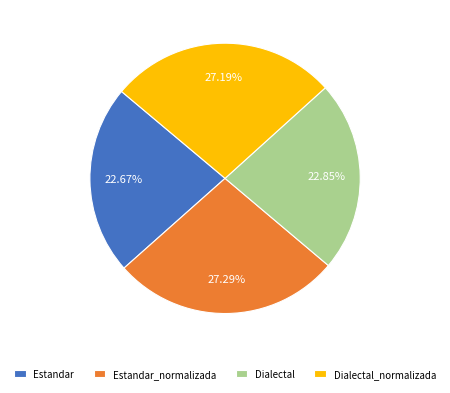

Approximately how many times larger is the value at Estandar compared to Dialectal_normalizada?

0.8